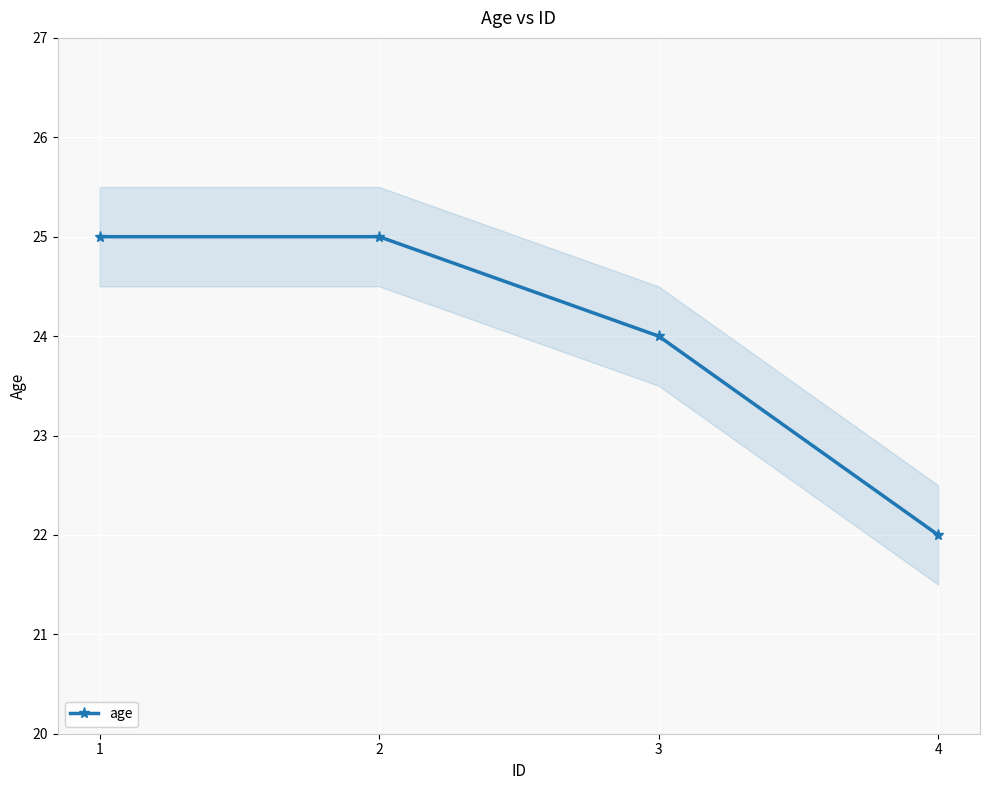

True or false: the data shows 33 at 4.

False